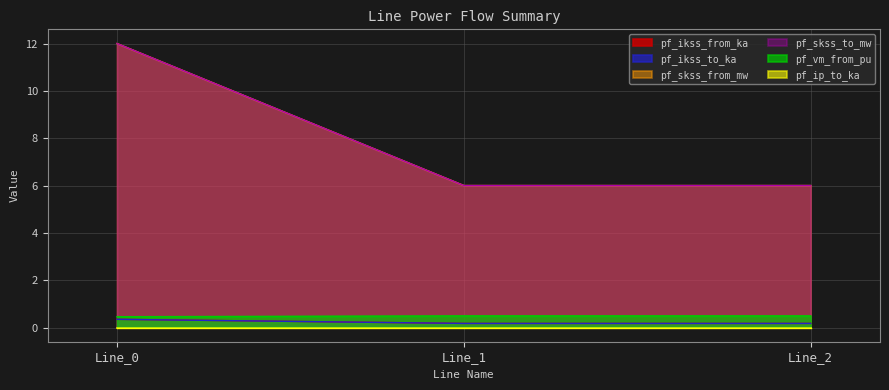

Does the chart display data point markers on the line(s)?

No